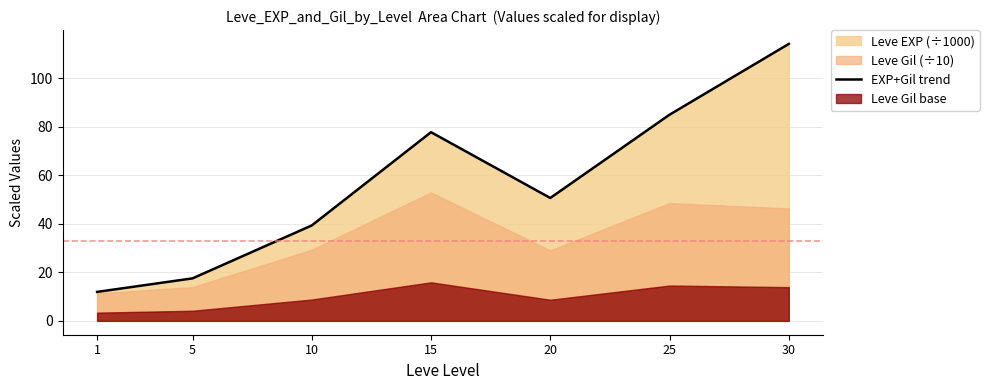

Rank the categories by value from lowest to highest.

1, 5, 10, 20, 15, 25, 30